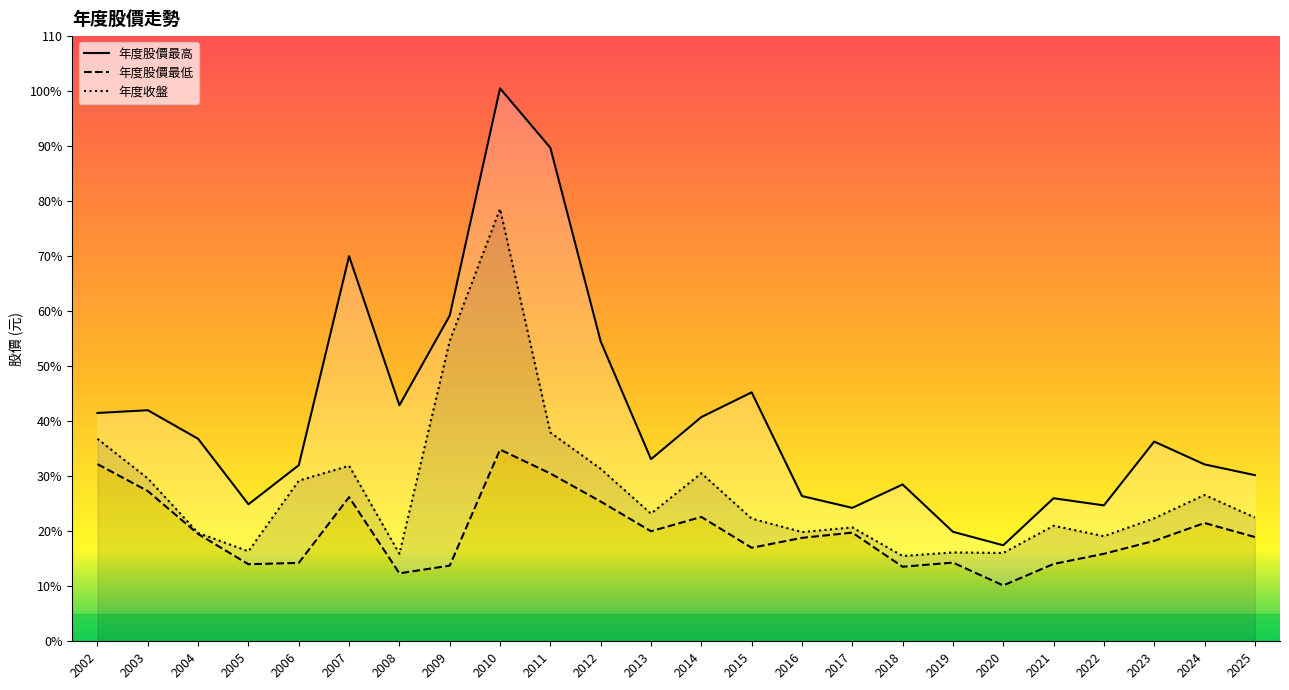

In 年度收盤, how many points are higher than both neighbors (excluding endpoints)?

7